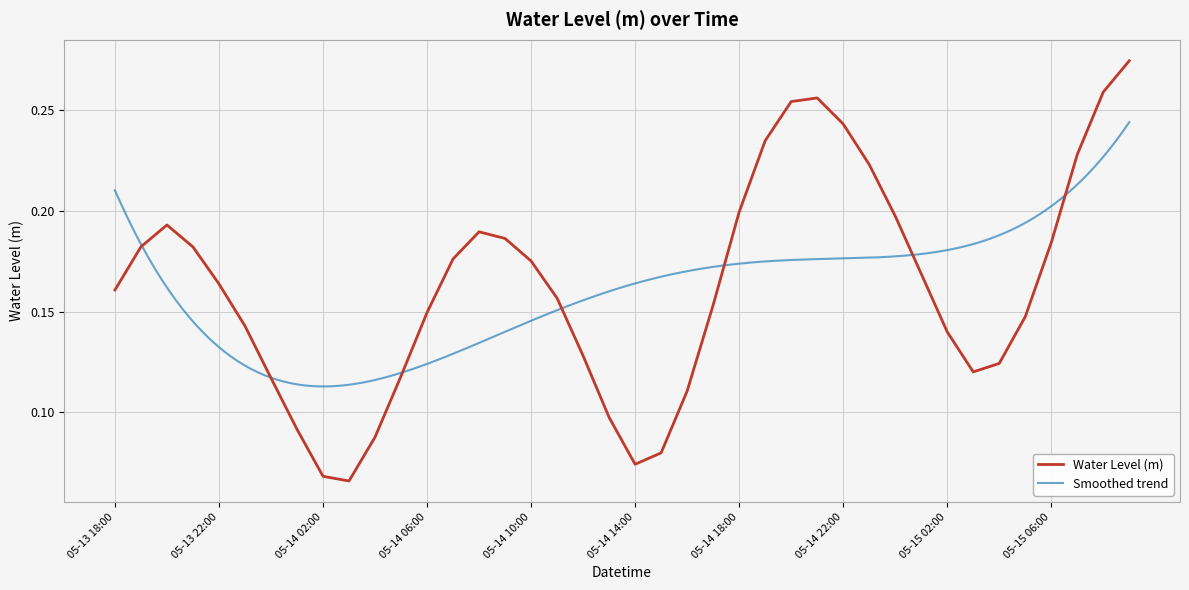

What is the difference between the maximum and second lowest values?

0.2